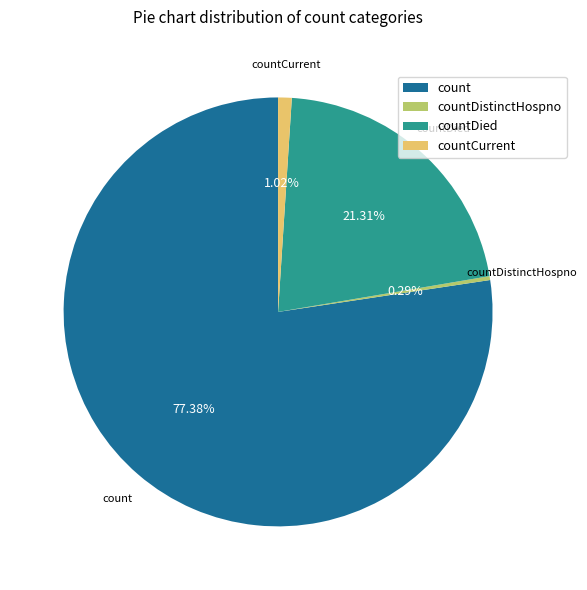

Count the number of slices in the pie.

4